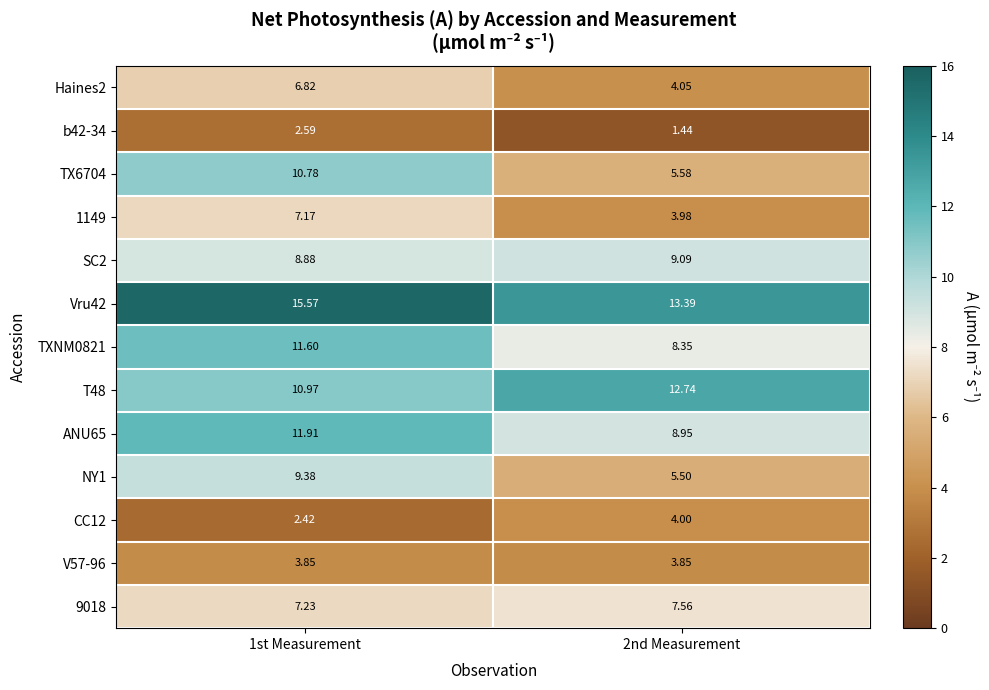

Is the value of CC12 at 2nd Measurement greater than the value of SC2 at 2nd Measurement?

No